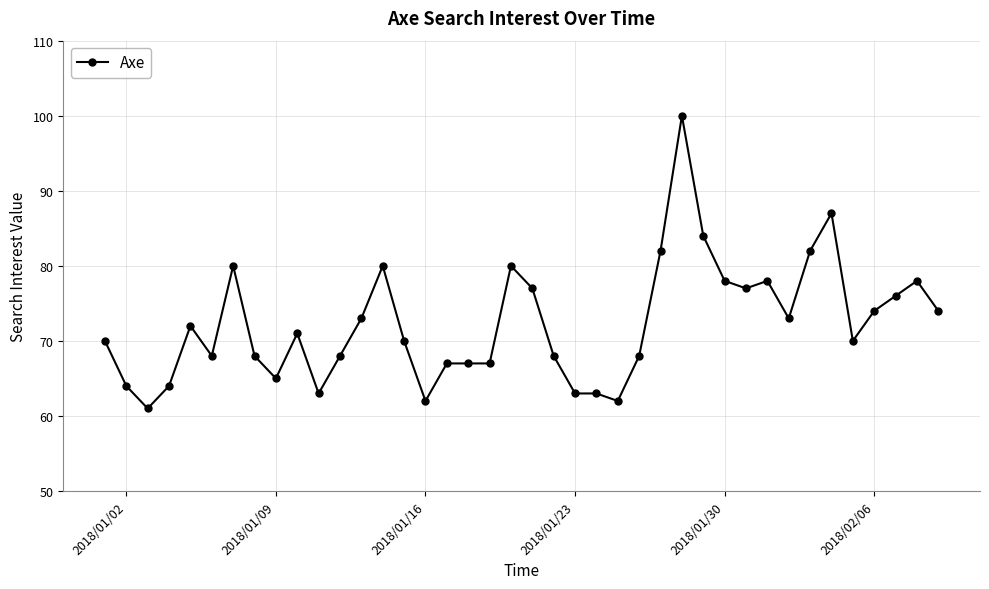

How many values are below 71?

20